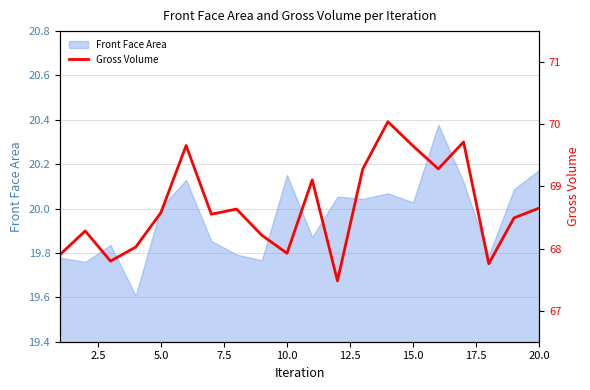

Is it true that Front Face Area equals 30.0 at 5.0?

False